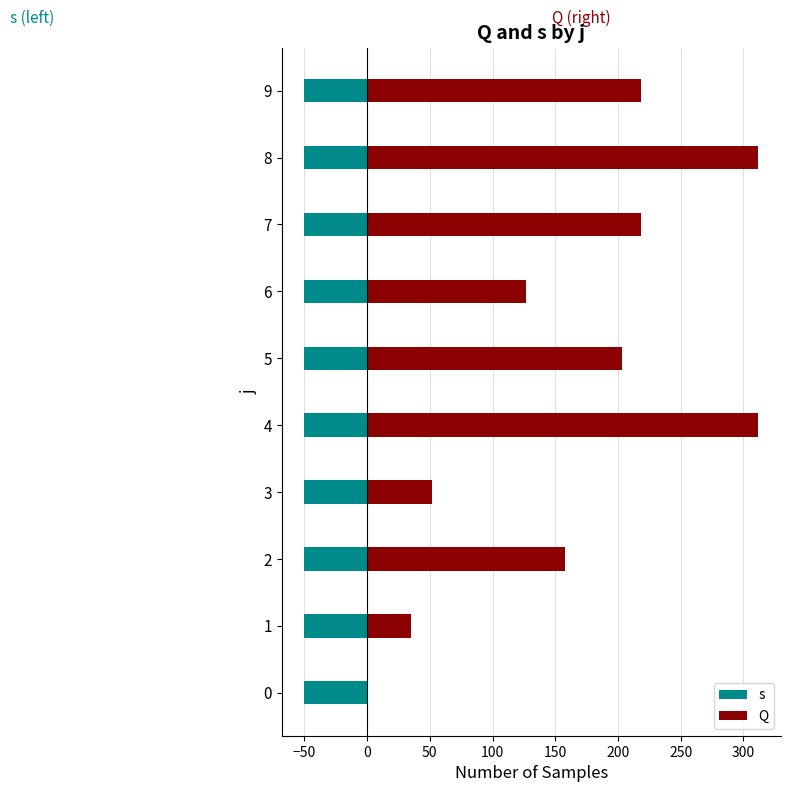

Reading right to left, extract all data points from this chart.

s: 0.3	0.3	0.3	0.3	0.3	0.3	0.3	0.3	0.3	0.3
Q: 218.7	311.8	218.7	126.8	203.3	311.8	51.8	157.7	35.3	0.0